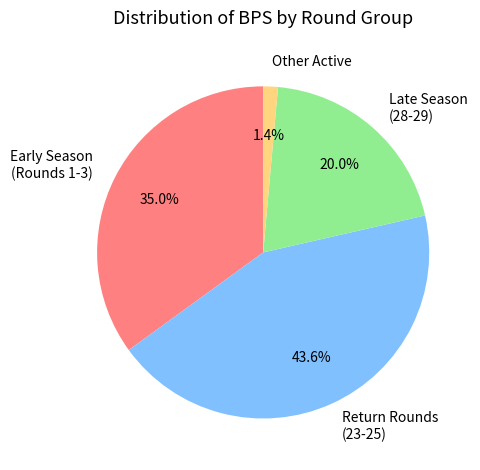

Approximately how many times larger is the value at Return Rounds (23-25) compared to Early Season (Rounds 1-3)?

1.2